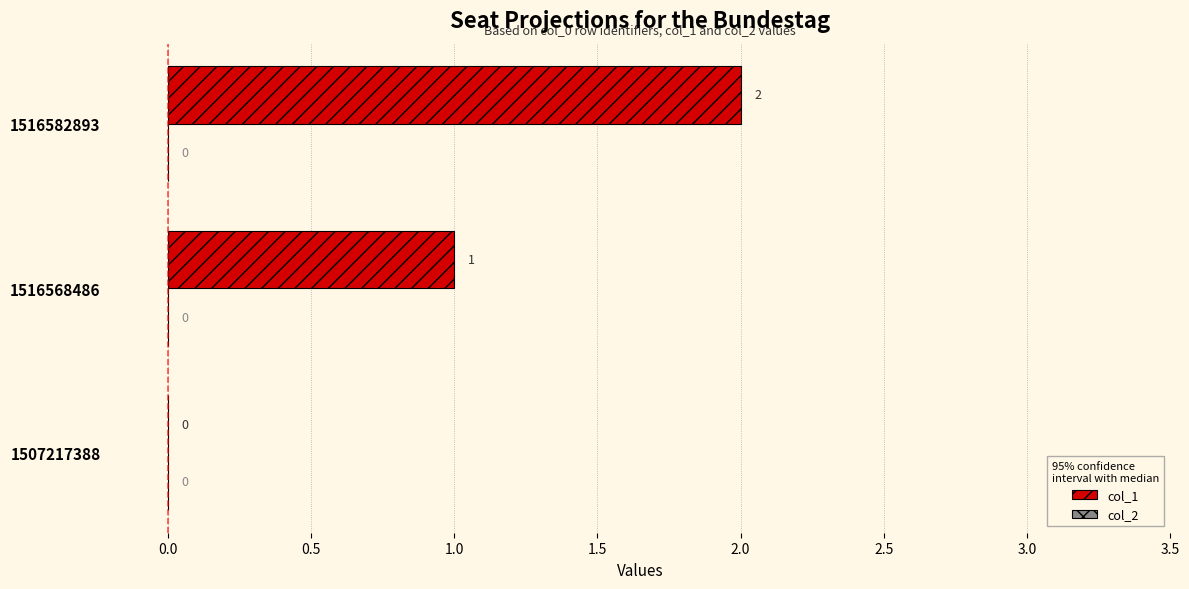

What is the sum of all values?

3